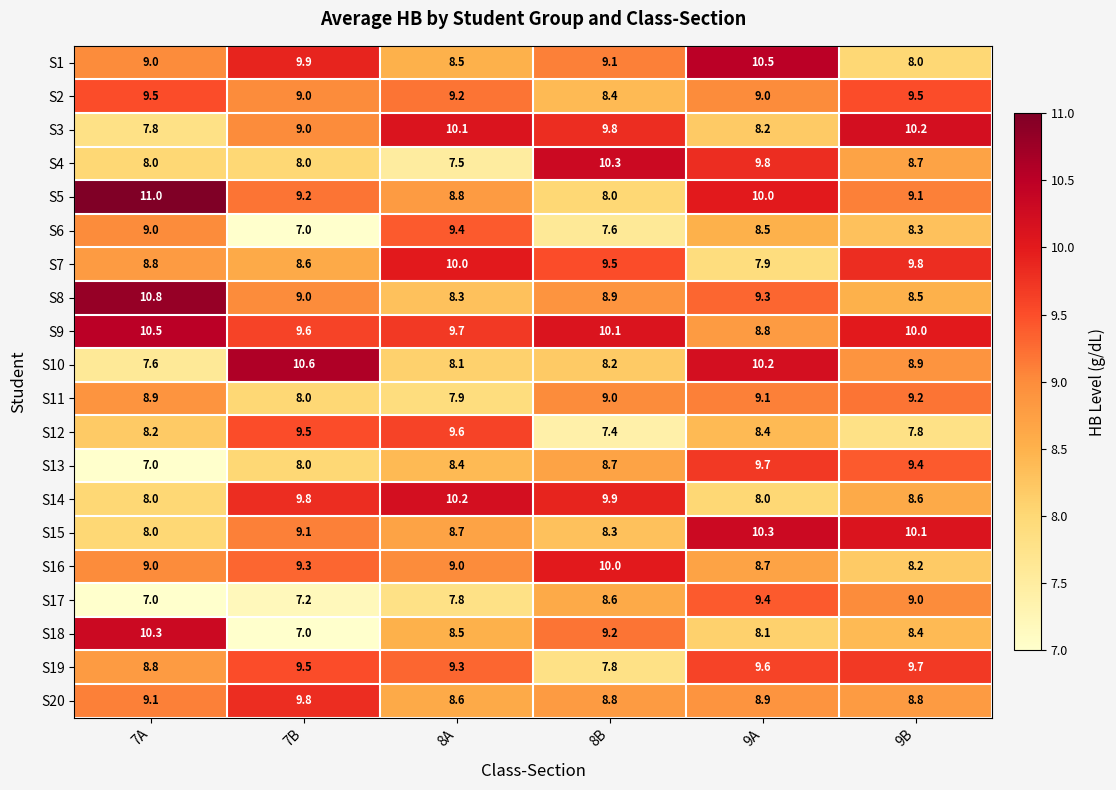

What is the spread (max minus min) of values at 7A?

4.0